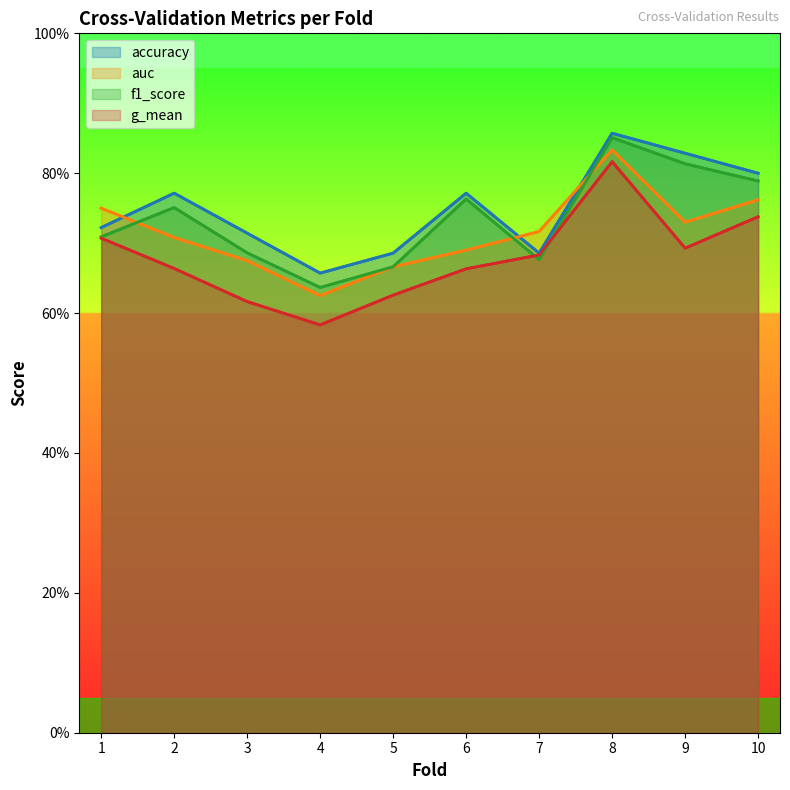

How many accuracy values are between 0 and 1?

10